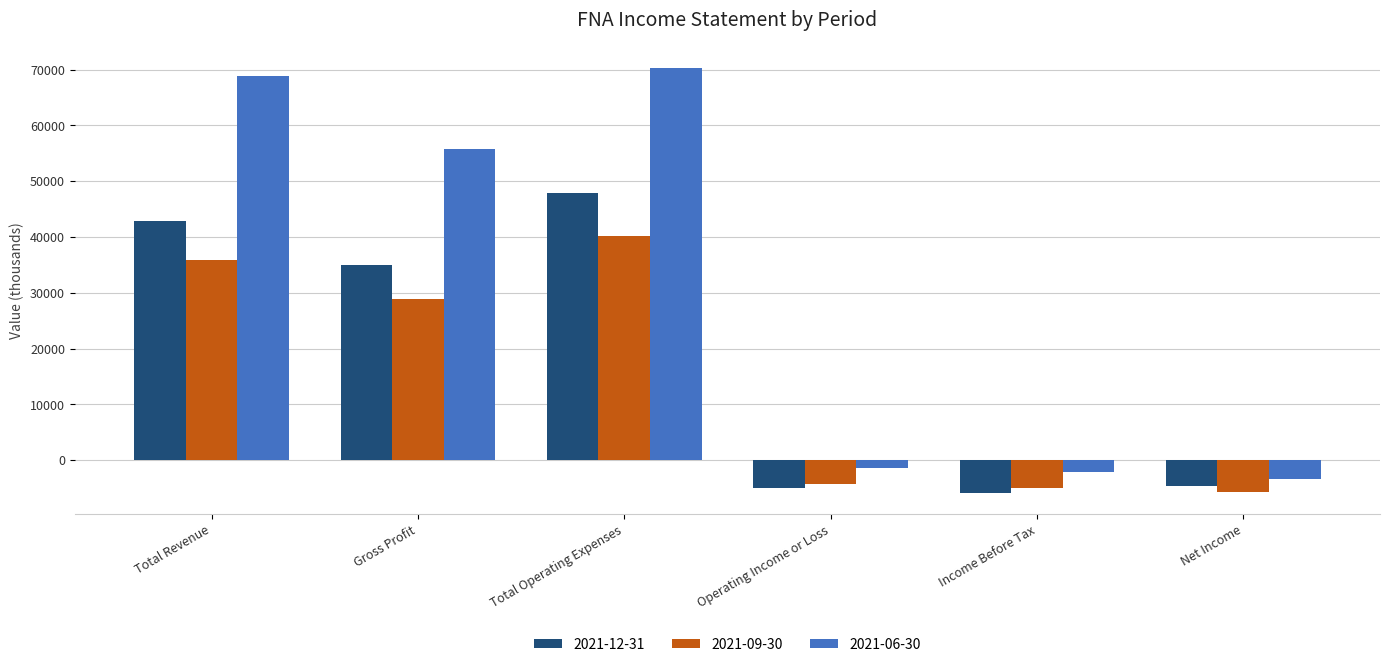

At which category does the chart reach its peak across all series?

Total Operating Expenses